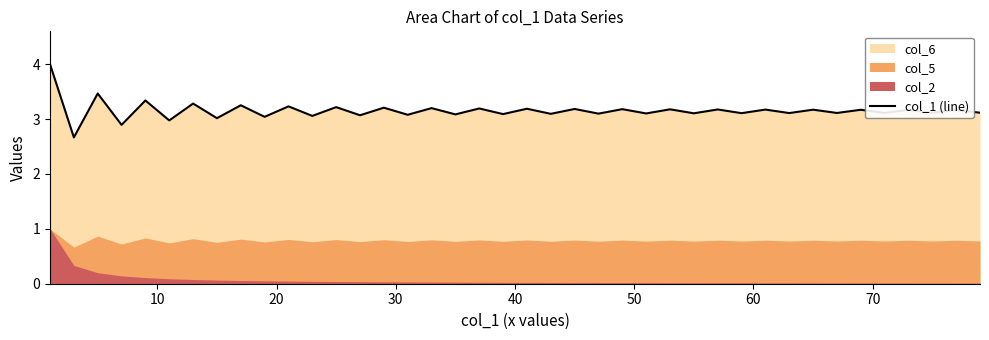

What is the maximum value shown in the chart?

4.0